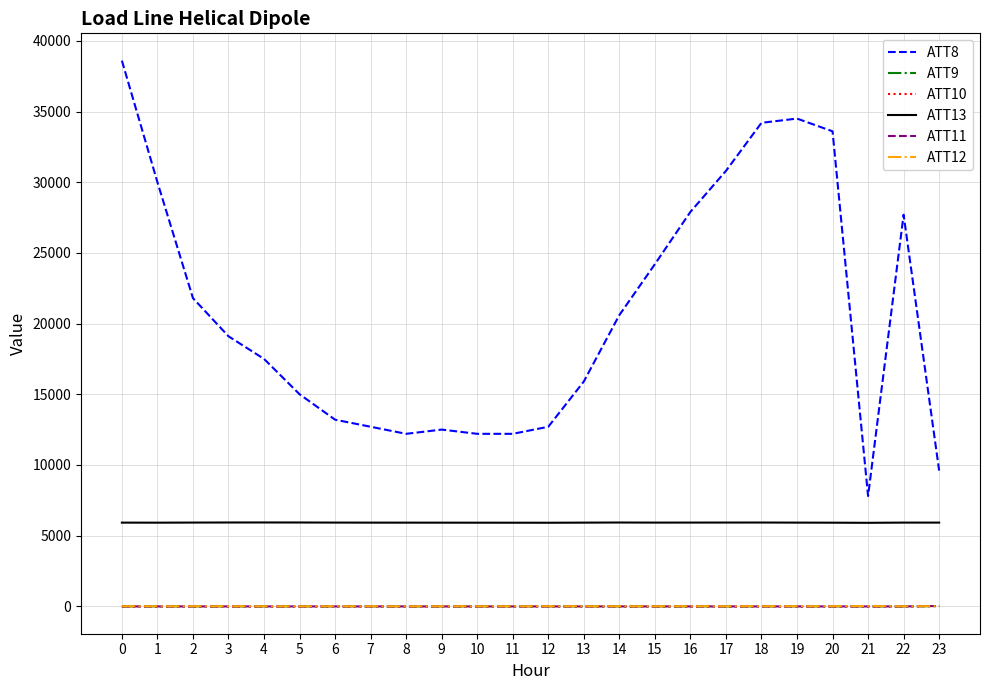

What is the sum of all ATT12 values?

77.0